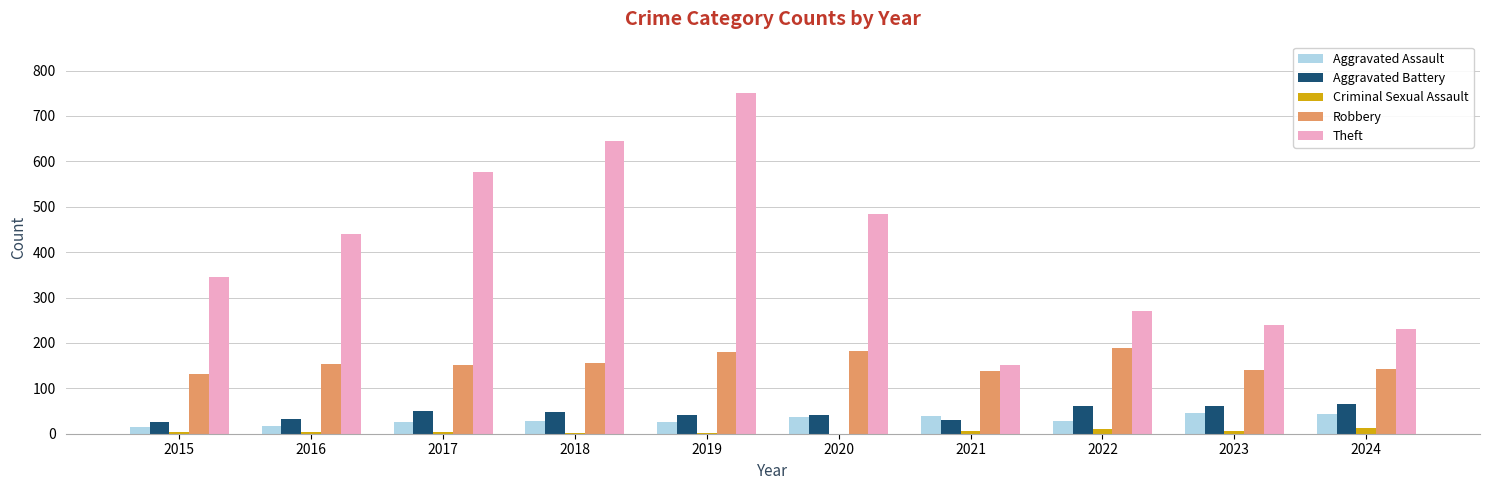

Read the Theft value at 2021.

152